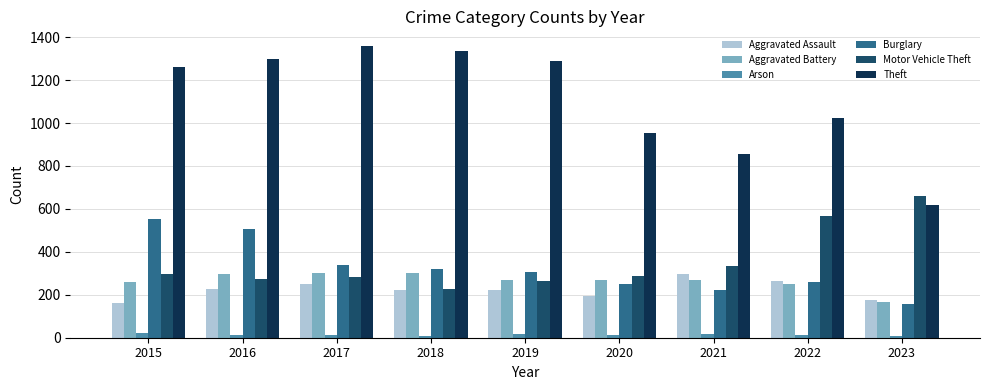

What is the total value across all series at 2022?

2378